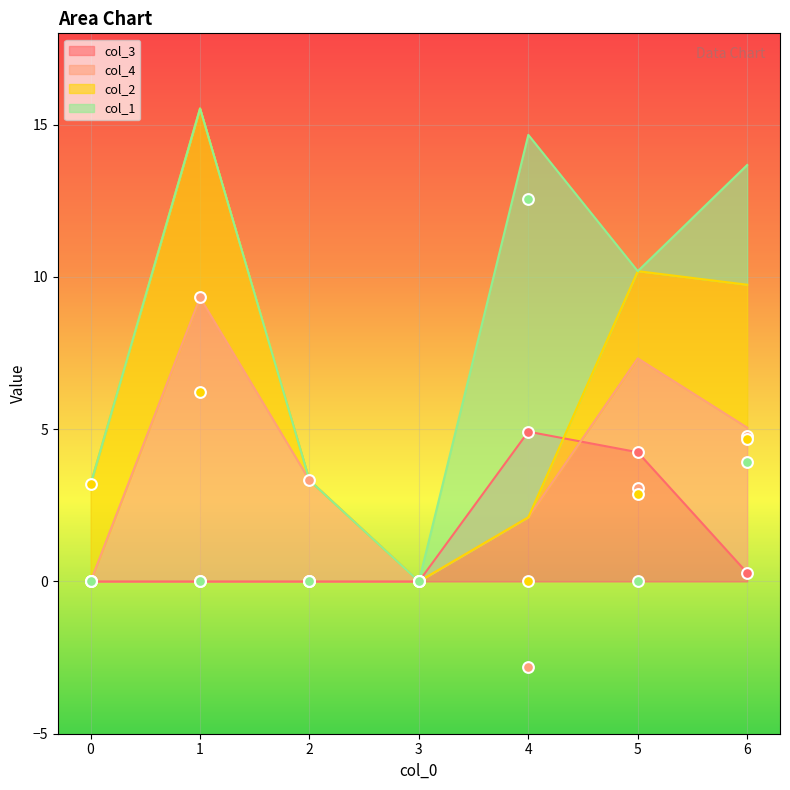

Which series has the largest total across all categories?

col_4